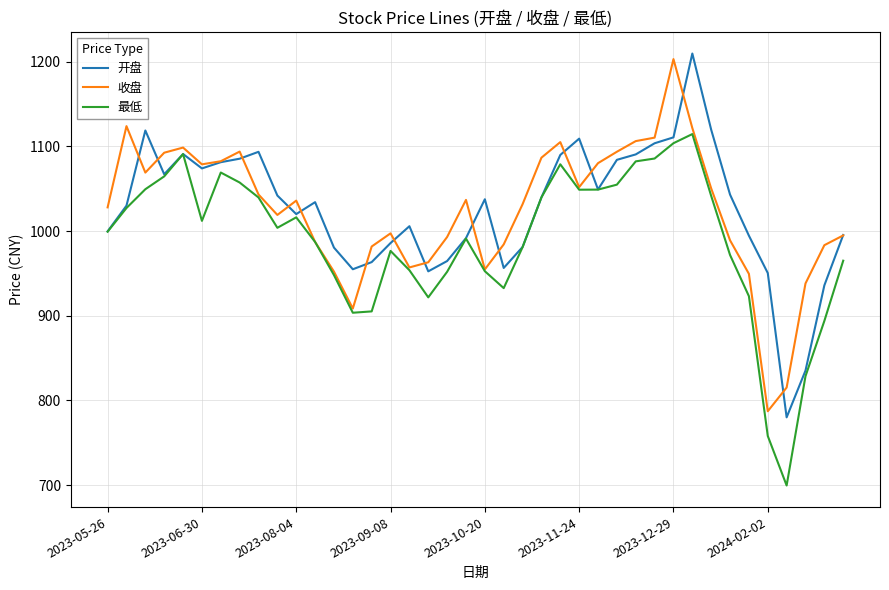

What is the difference between the maximum and minimum values in the 收盘 series?

416.1